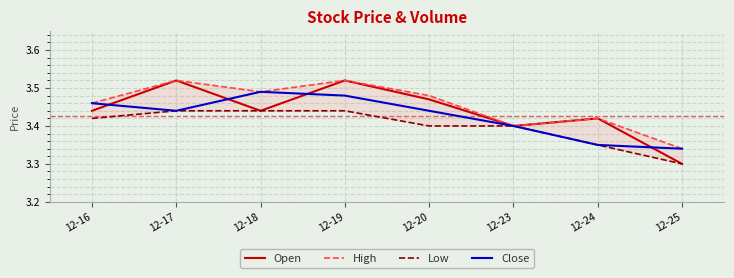

What are all the series names shown in the legend?

Open, High, Low, Close